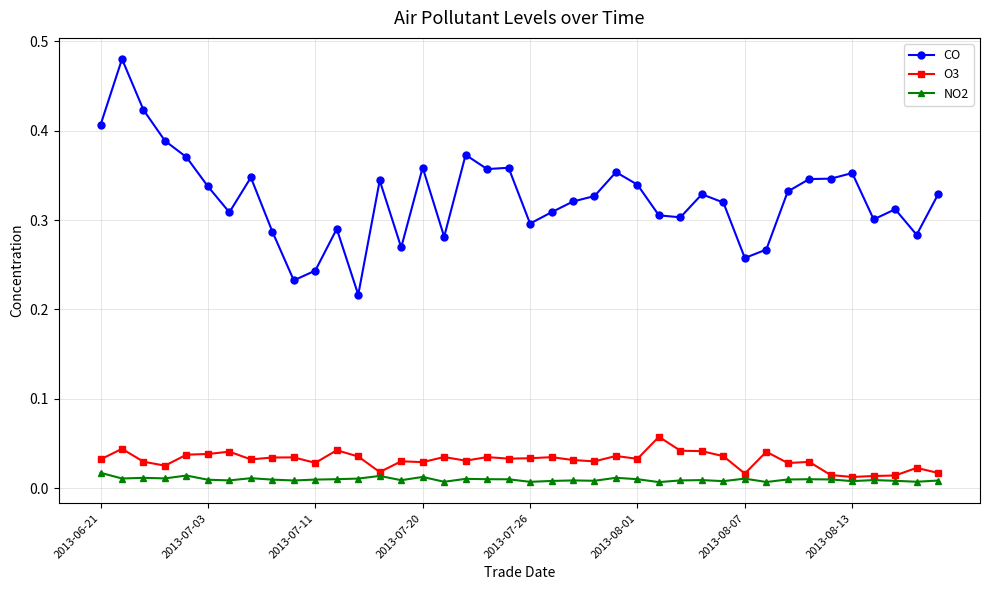

Which series has the largest range (max minus min)?

CO